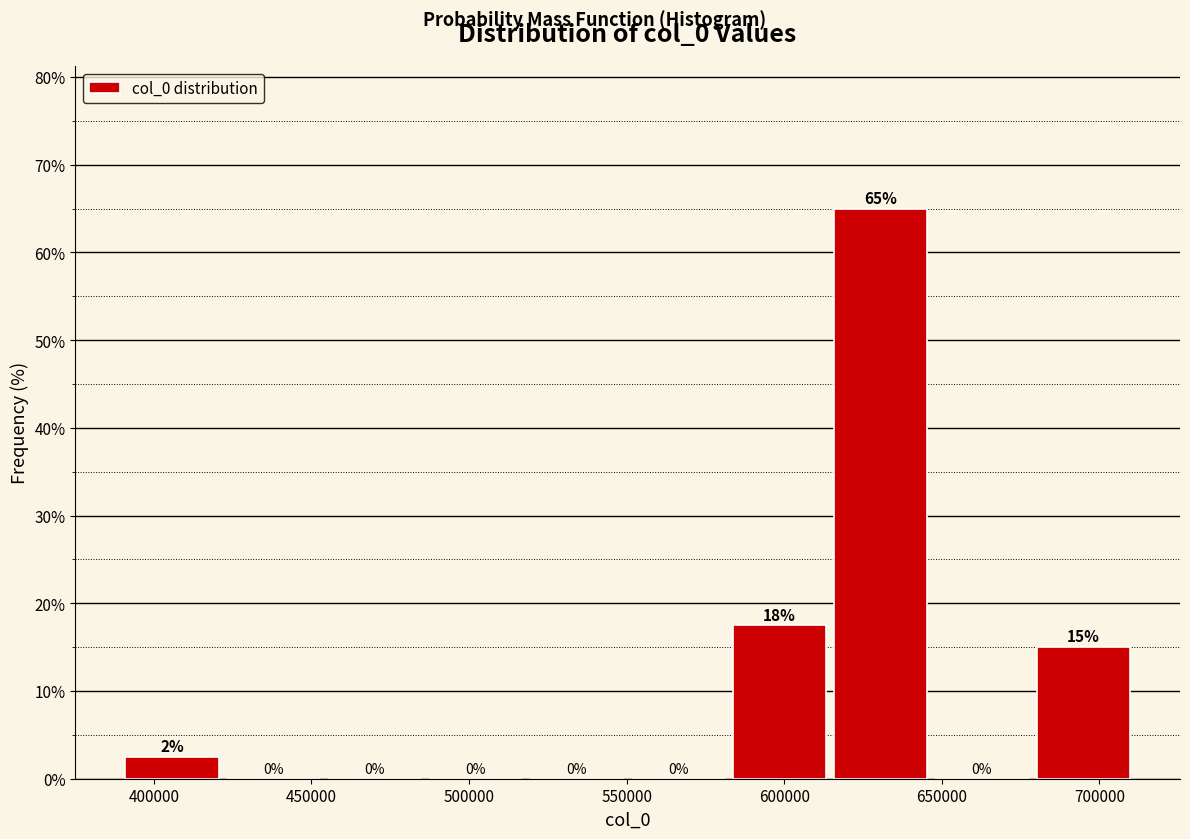

Which range on the x-axis has the tallest bar?

615000 to 645000